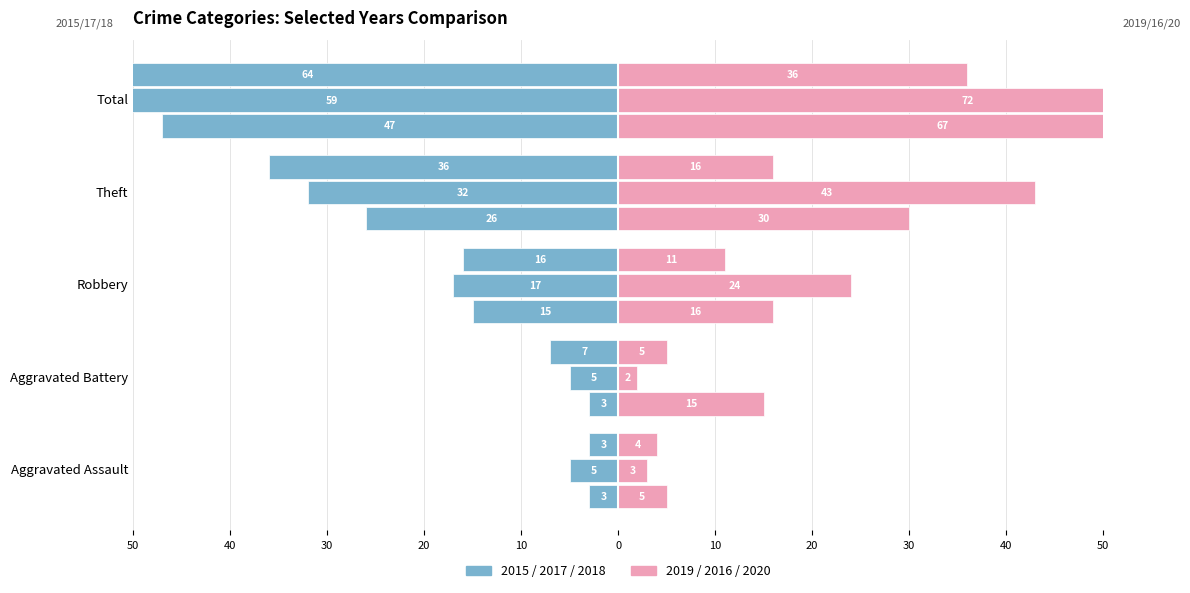

Which series has the widest spread of values?

2016